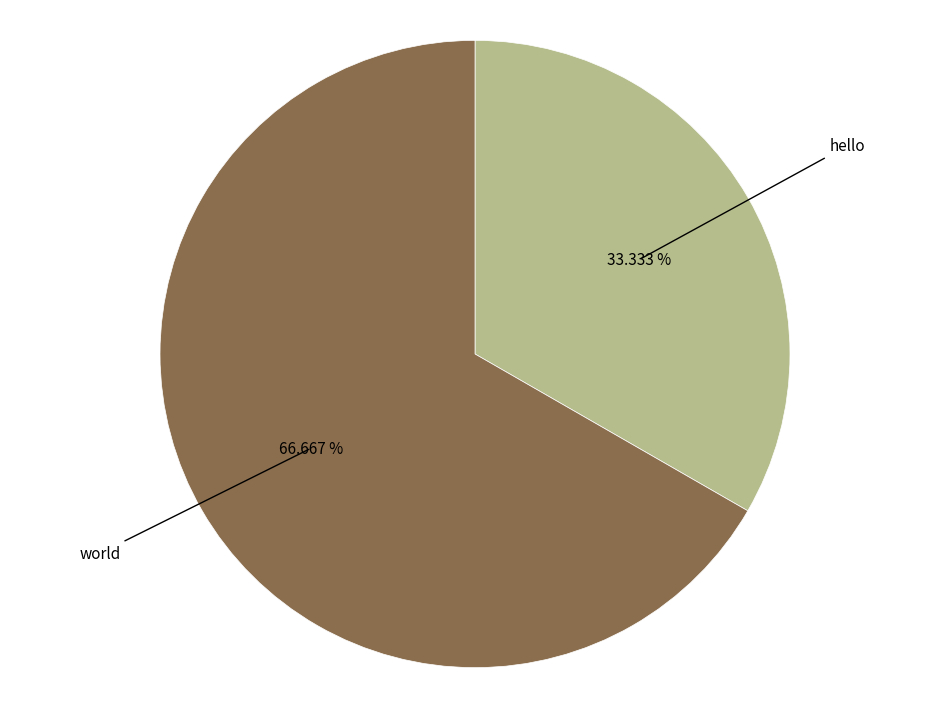

What percentage is the world slice, to the nearest percent?

67%